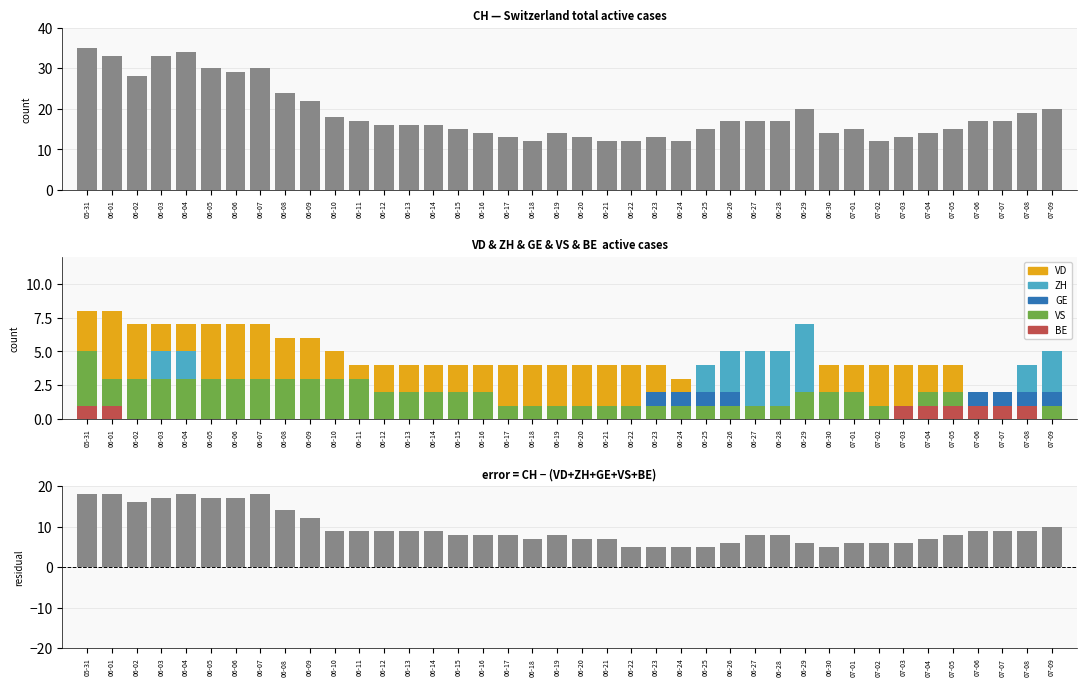

Where does the residual series first go above 8?

05-31